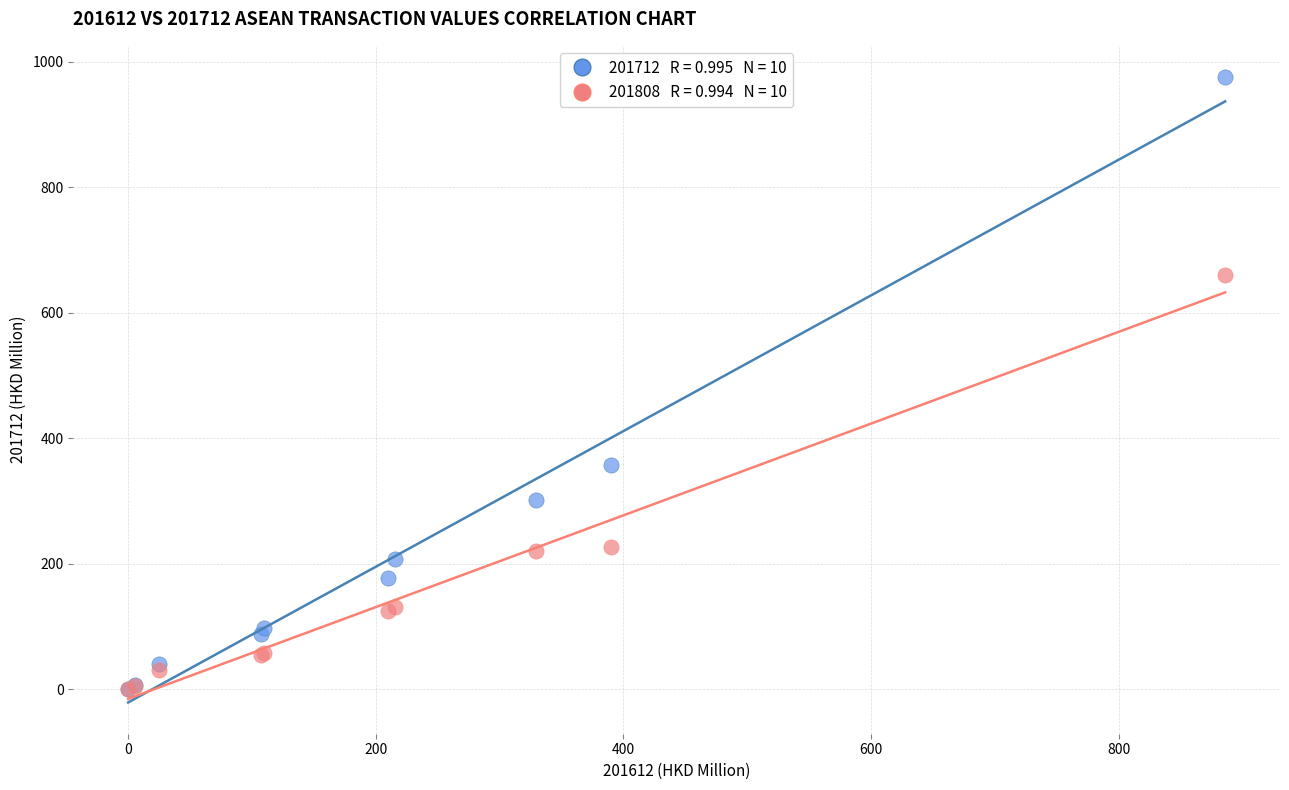

Across all series, what Y value is closest to 487?

357.9